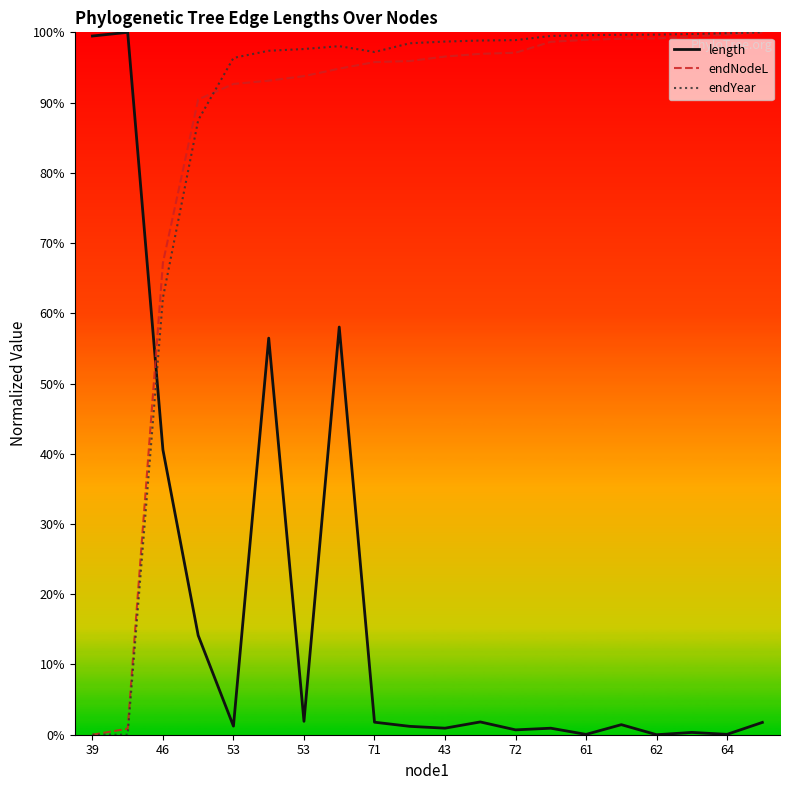

Which series has the widest spread of values?

length